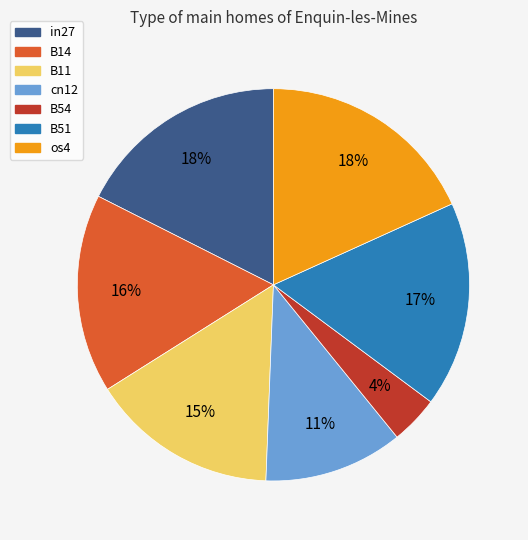

Is it true that os4 is 6% of the pie?

False